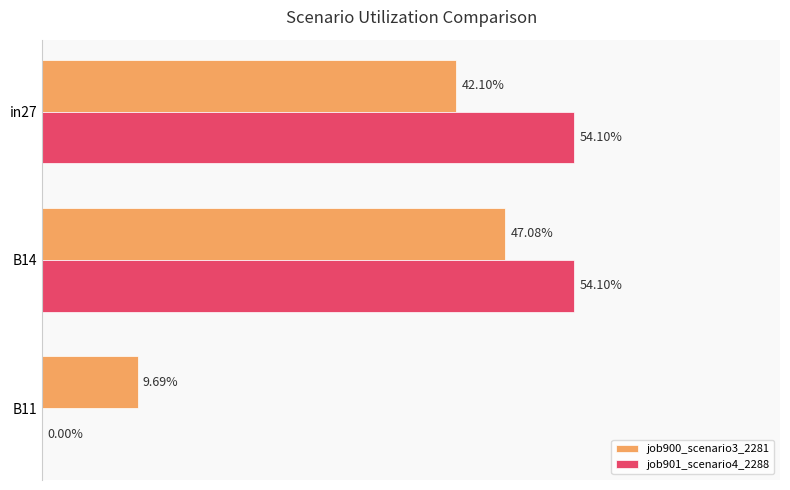

What are all the series names shown in the legend?

job900_scenario3_2281, job901_scenario4_2288